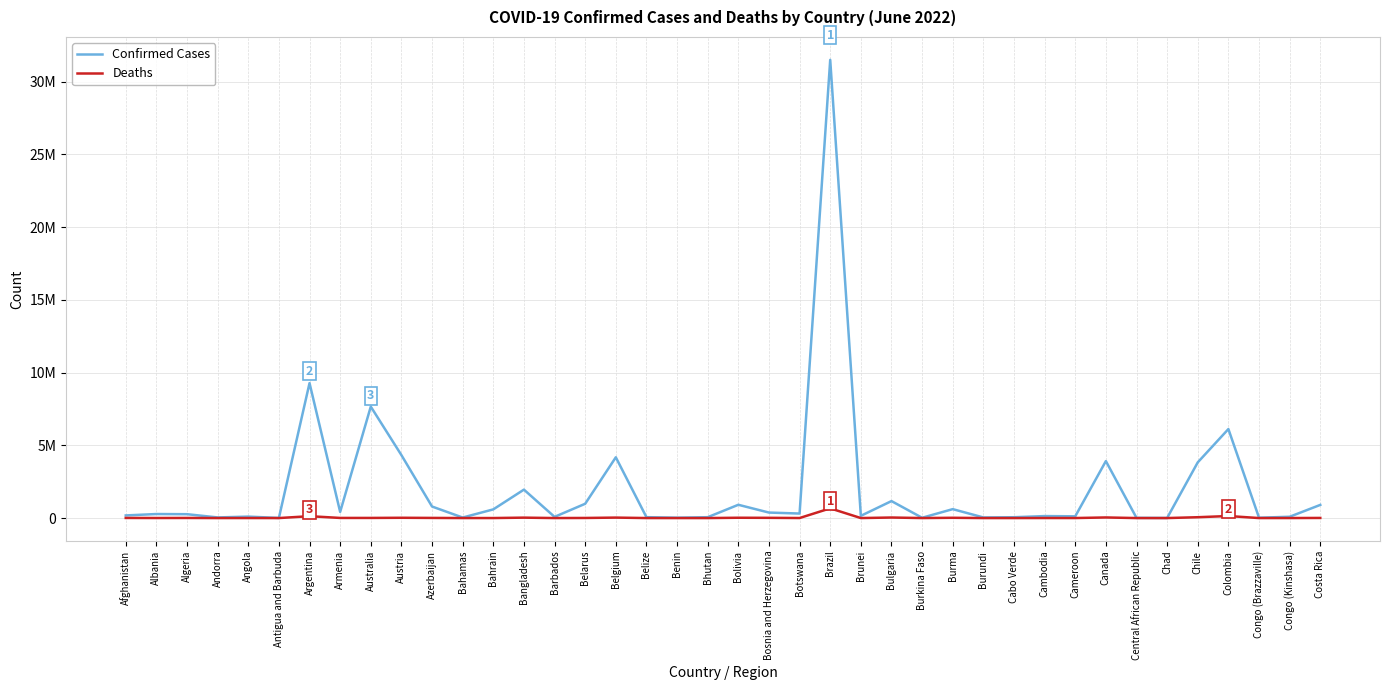

What are all the series names shown in the legend?

Confirmed Cases, Deaths